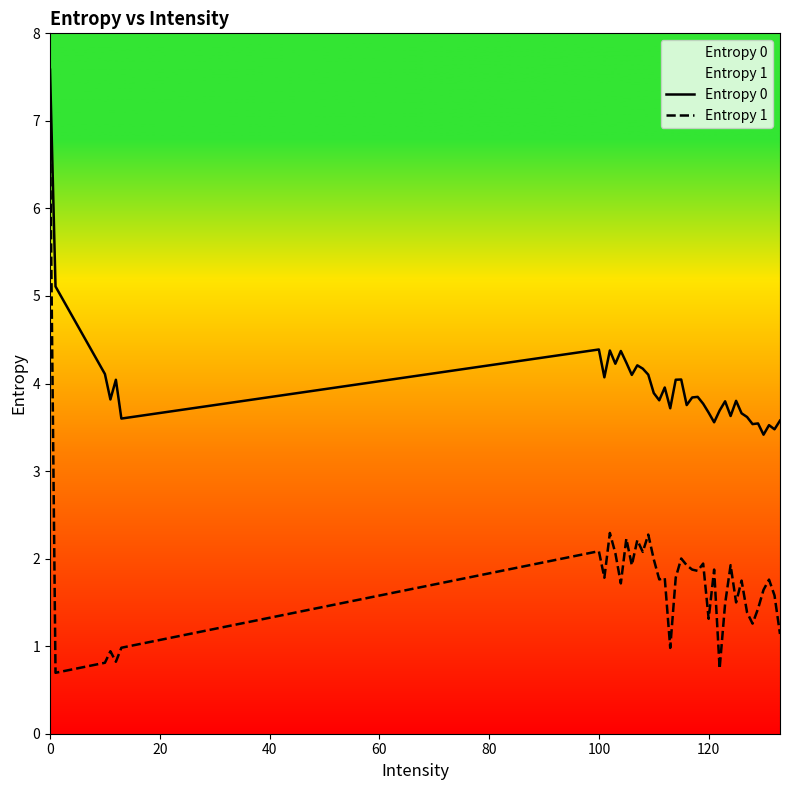

What is the maximum value for Entropy 0?

7.6